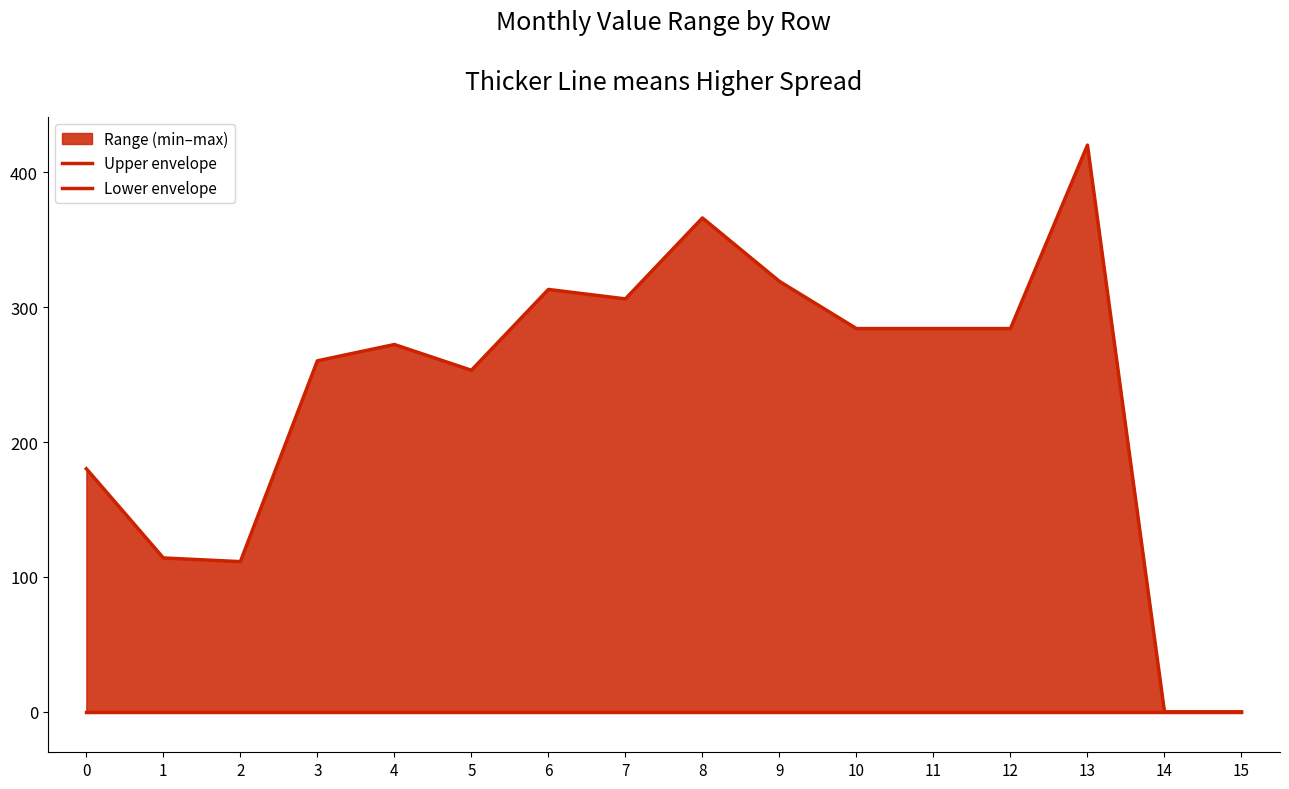

How many values in the Upper envelope series are below 284?

8